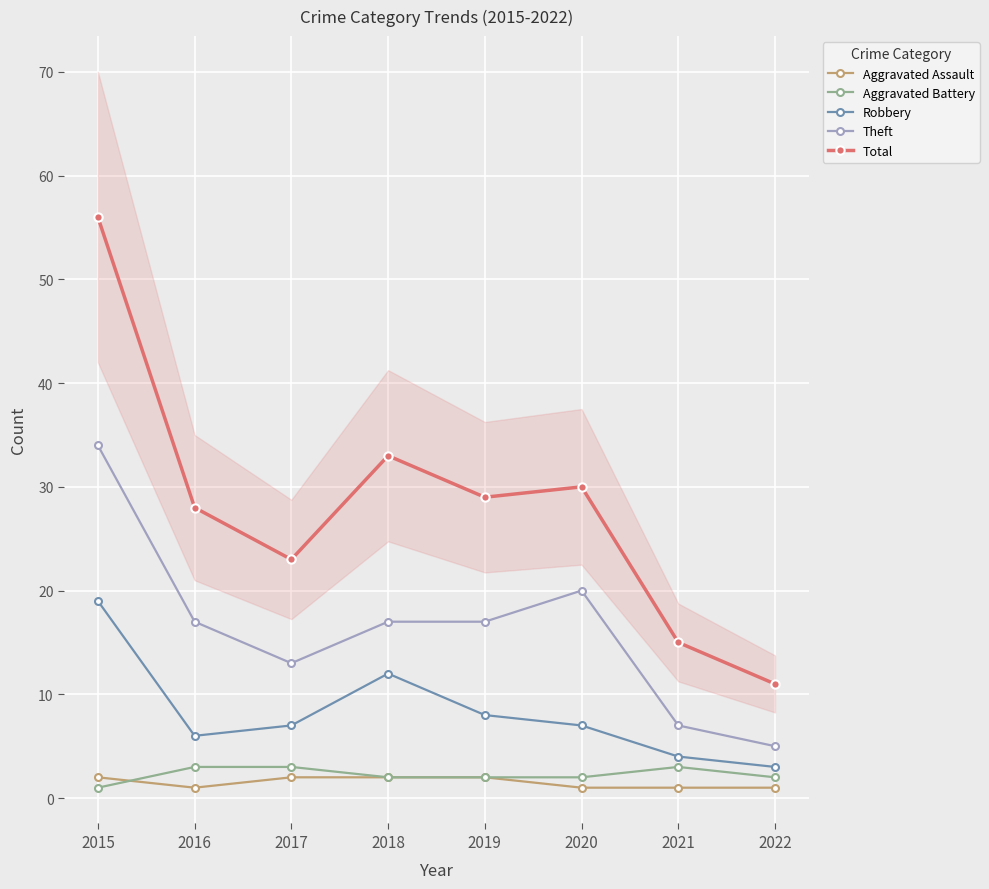

How many lines are shown in the chart?

5